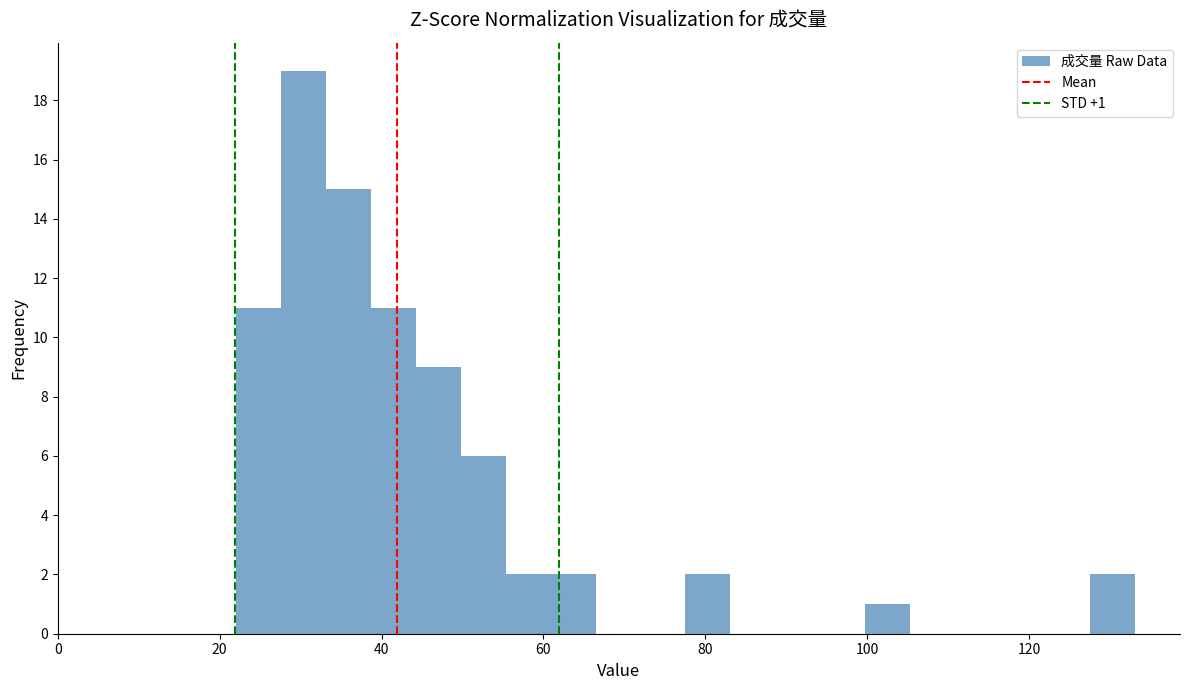

Around what value on the x-axis is the tallest bar? Give the approximate position of its centre, as read against the axis.

30